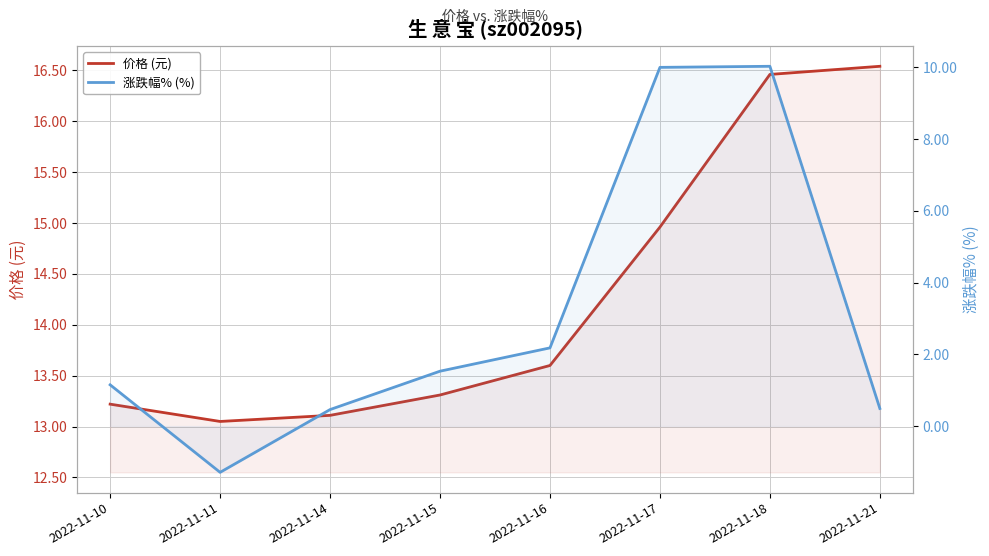

True or false: 价格 (元) and 涨跌幅% (%) cross at least once.

False